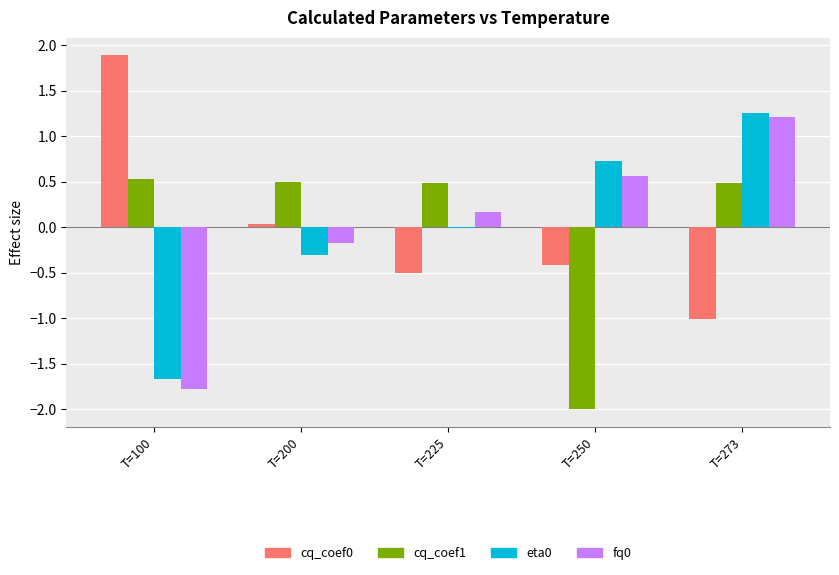

At which category is the sum across all series the highest?

T=273